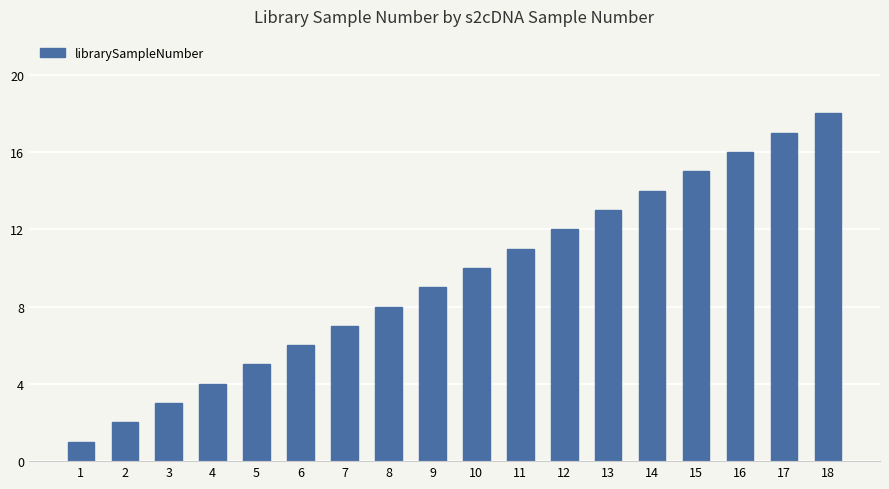

What is the sum of all values?

171